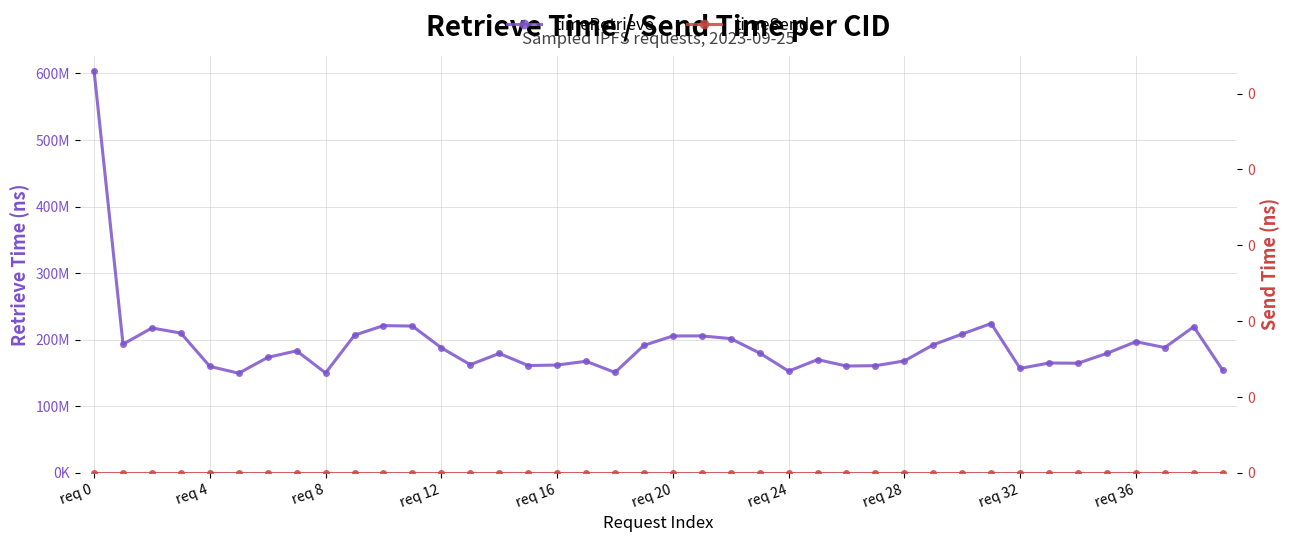

Is this an area chart (filled region under the line)?

No